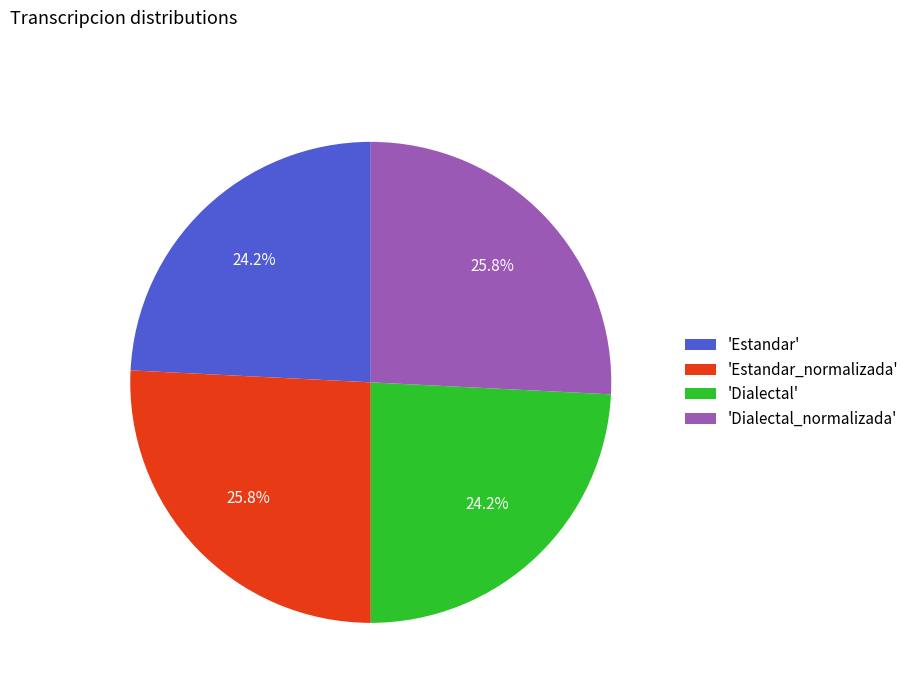

How many slices are in this pie chart?

4